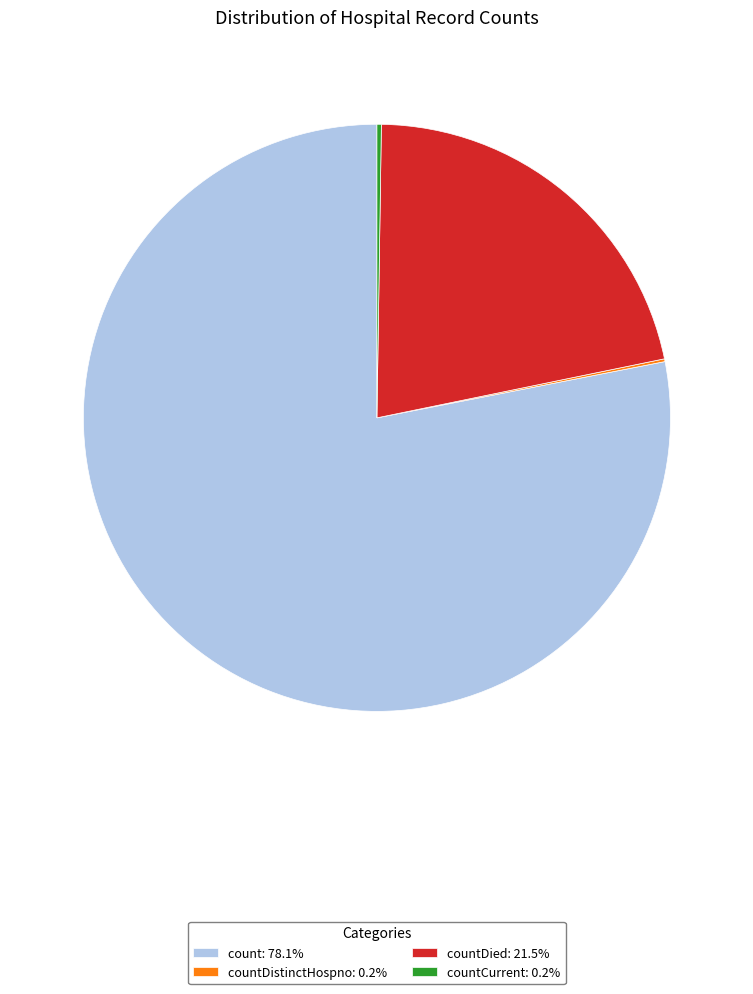

Approximately how many times larger is the value at countDied: 21.5% compared to count: 78.1%?

0.3